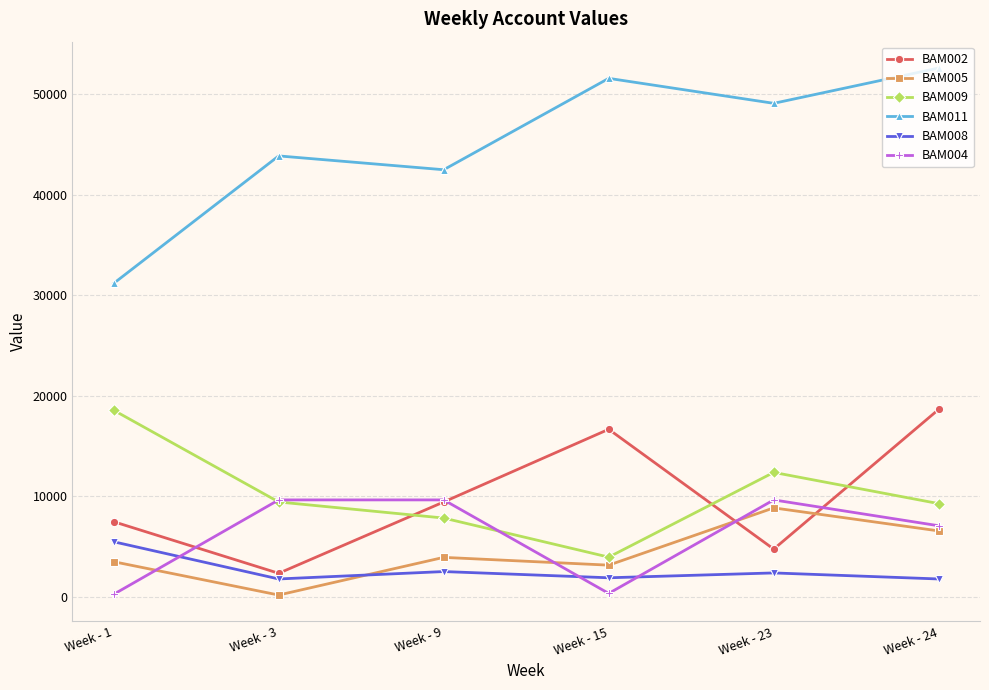

What is the average value of the BAM011 series?

45117.6